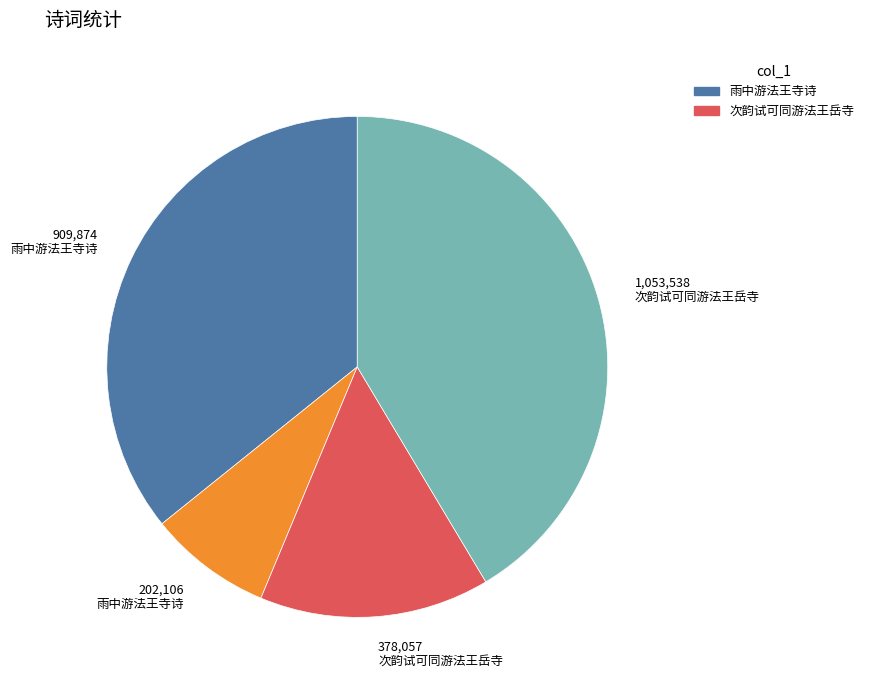

Does any single category account for the majority?

No